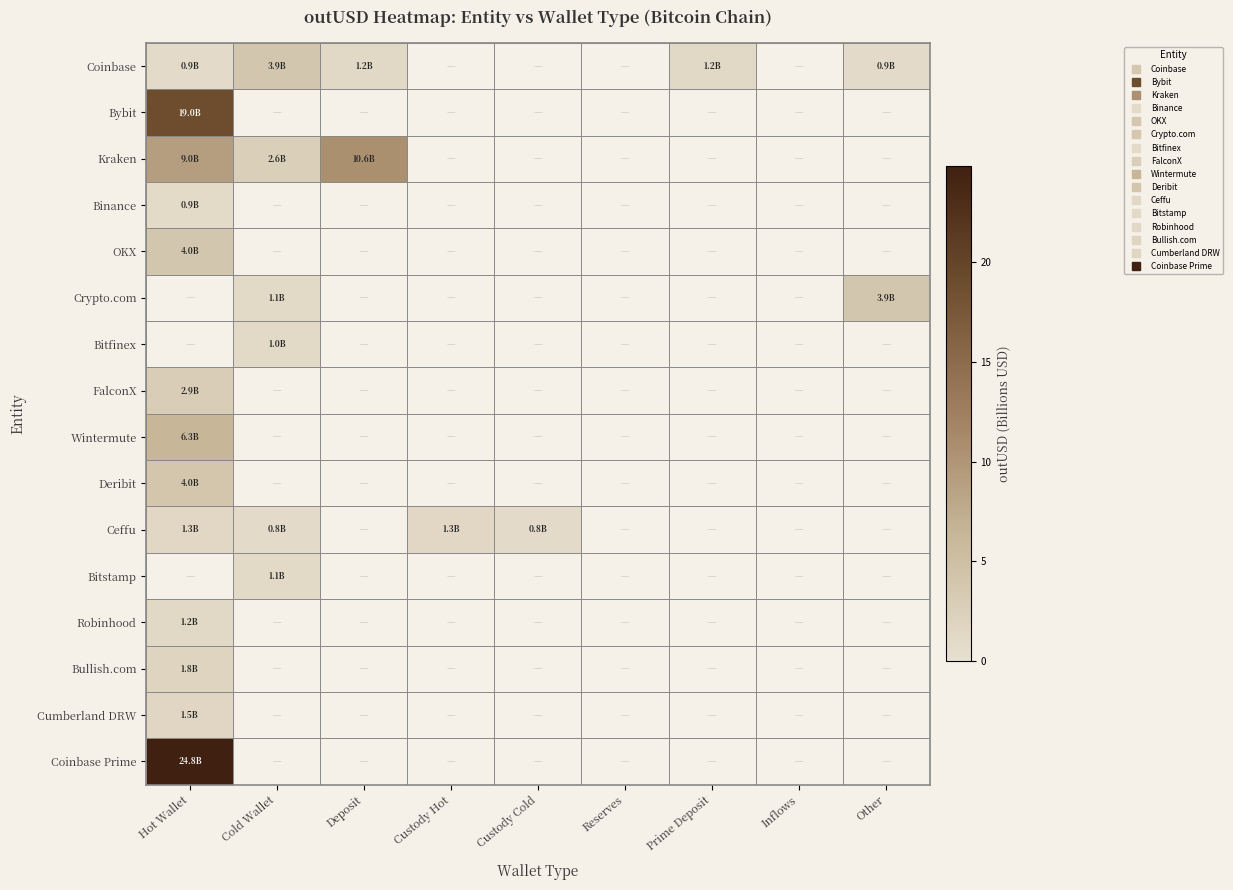

Rank the series by their maximum value, from lowest to highest.

Binance, Bitfinex, Bitstamp, Robinhood, Ceffu, Cumberland DRW, Bullish.com, FalconX, Crypto.com, Coinbase, OKX, Deribit, Wintermute, Kraken, Bybit, Coinbase Prime